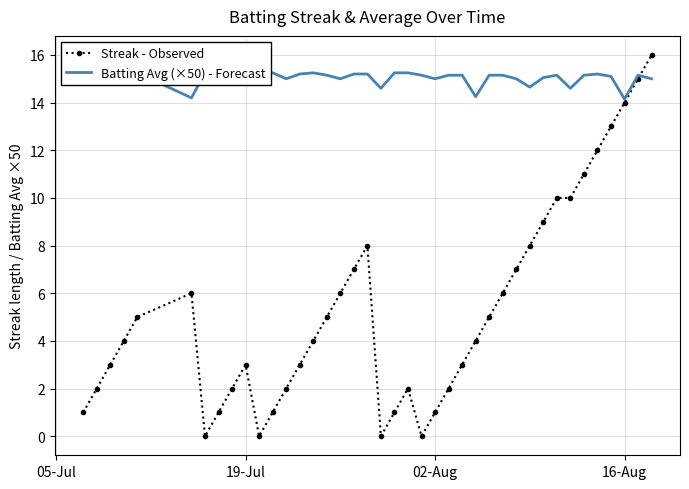

True or false: Streak - Observed has a value of 2 at 02-Aug.

False